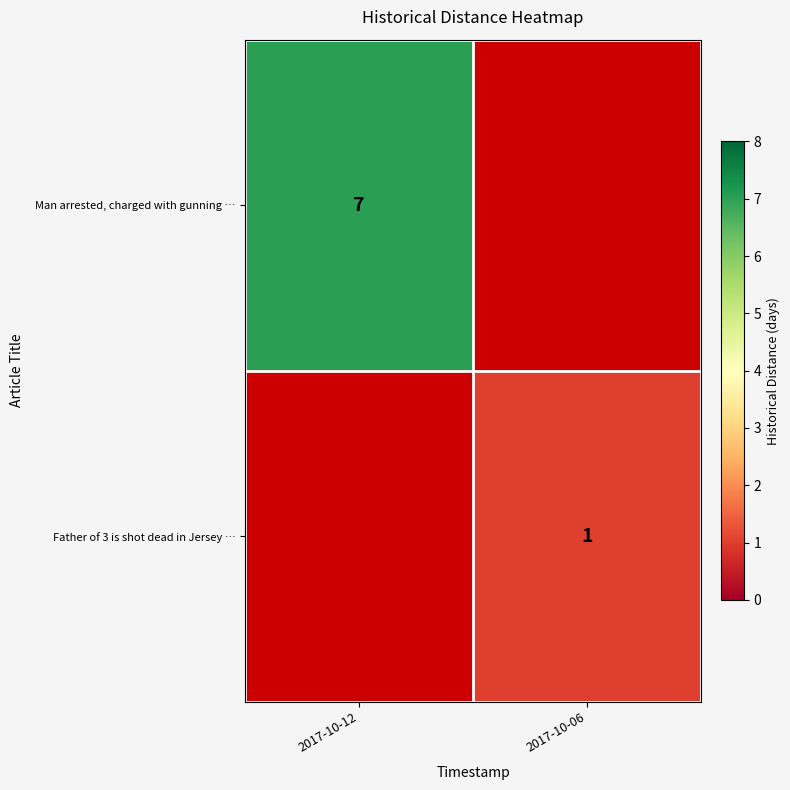

Between 2017-10-12 and 2017-10-06, which is larger?

2017-10-12